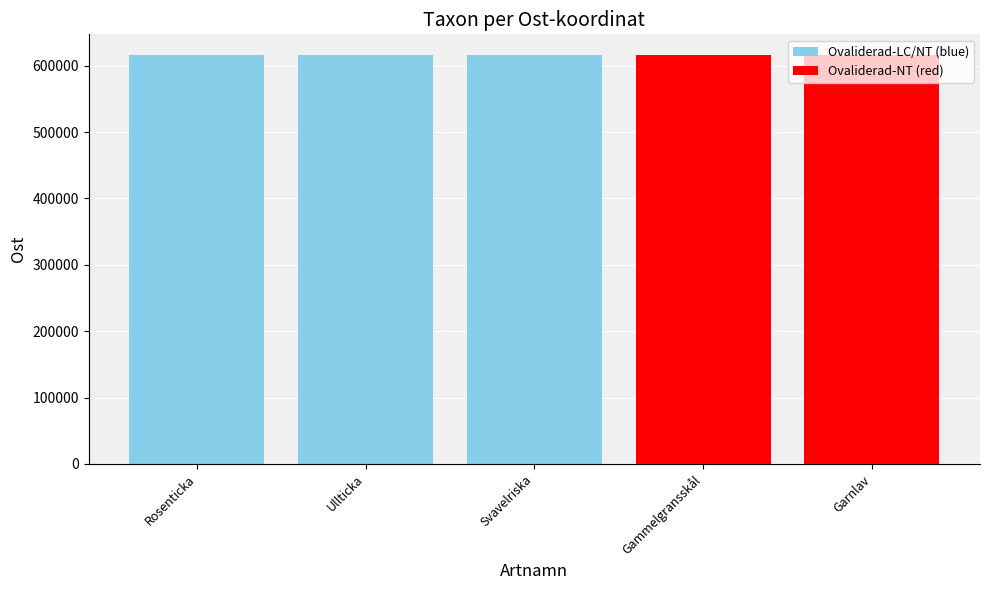

What is the sum of the values at Svavelriska and Gammelgransskål?

1233027